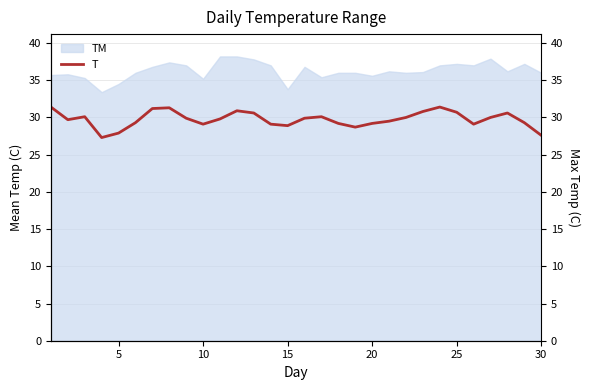

What is the value of the 7th point from the left?

31.2